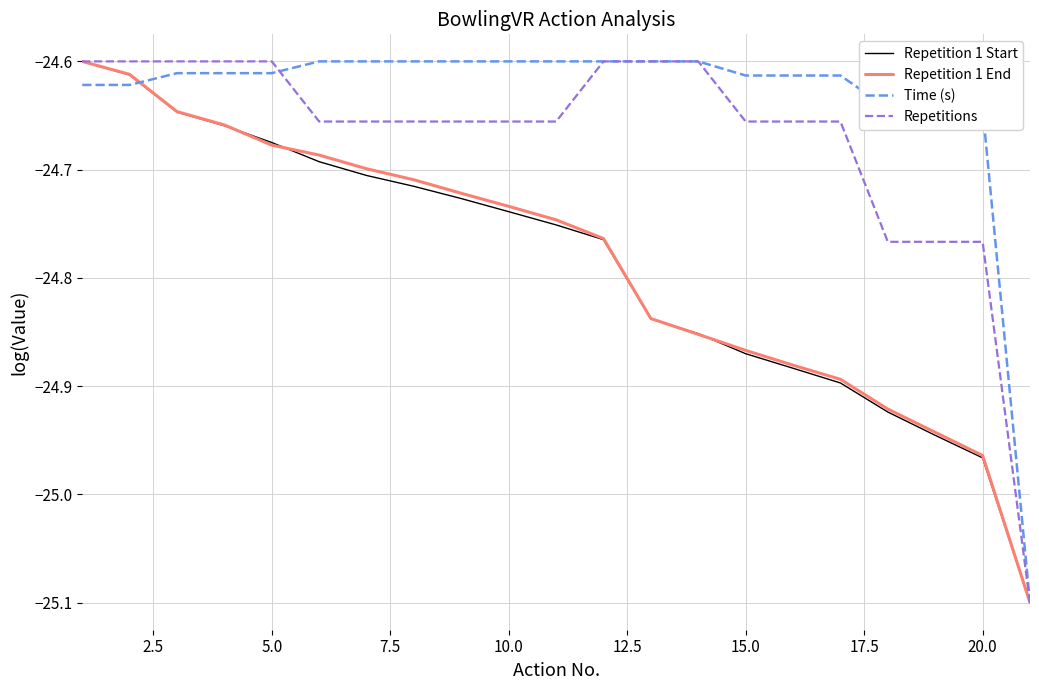

What is the difference between the maximum and second lowest values in the Repetition 1 End series?

0.4